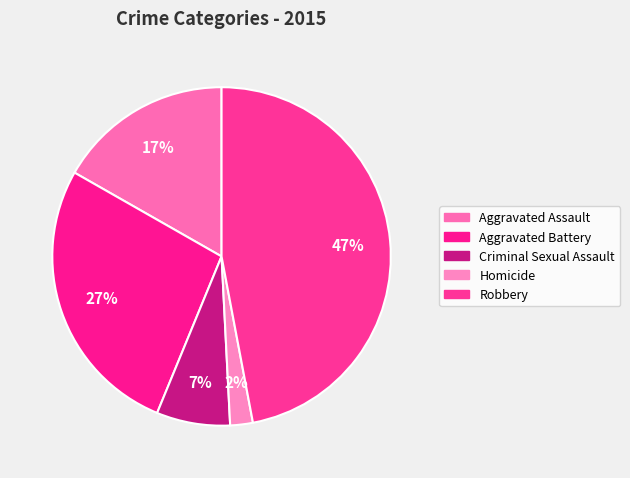

Rank the categories by value from highest to lowest.

Robbery, Aggravated Battery, Aggravated Assault, Criminal Sexual Assault, Homicide